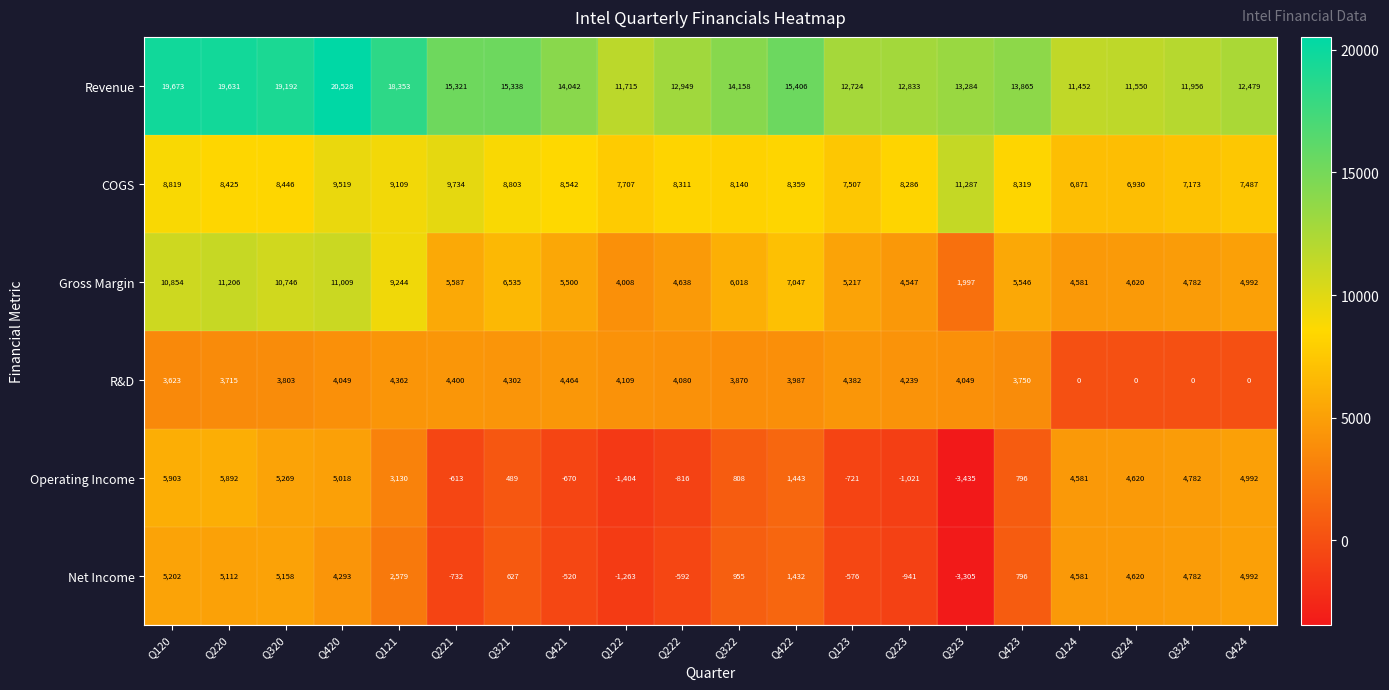

What is the sum of the COGS values at Q123 and Q223?

15793